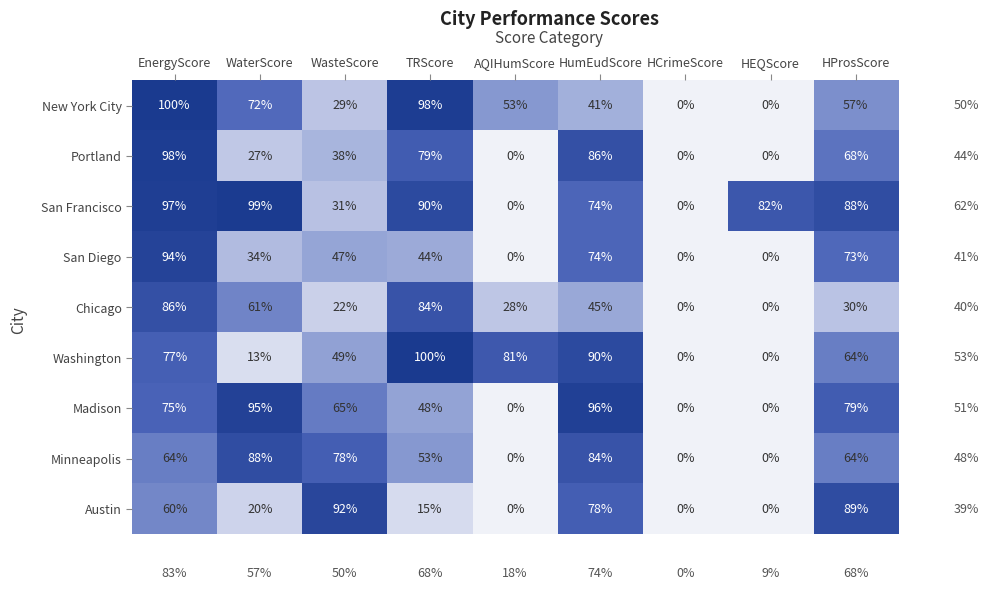

Is it true that San Francisco equals 67 at AQIHumScore?

False